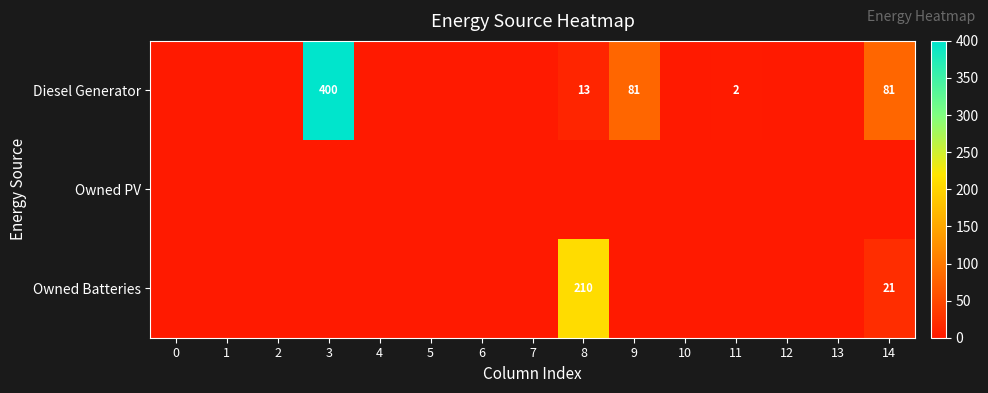

The value of Owned Batteries at 14 is 21. True or false?

True